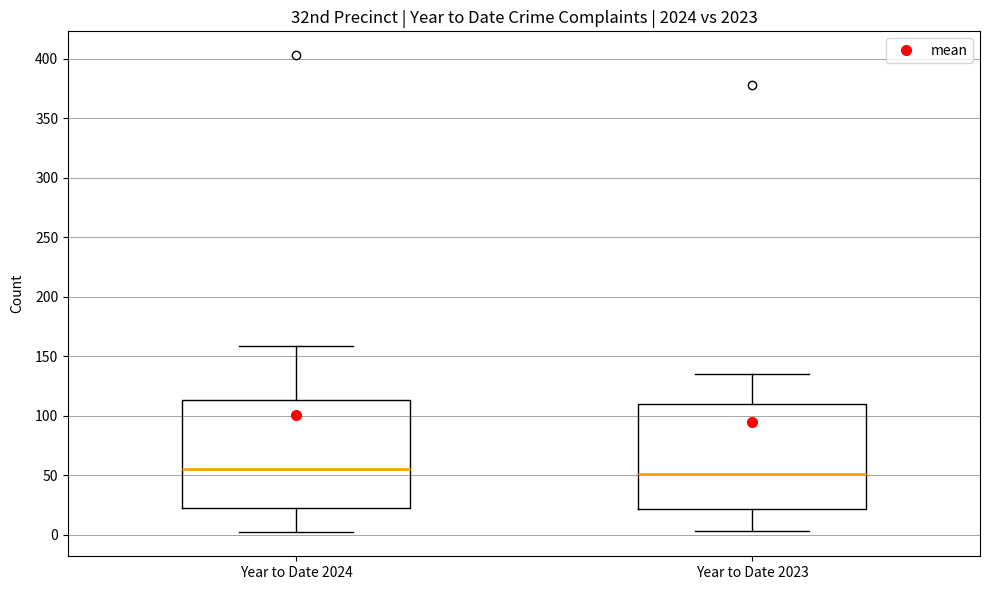

Where is the lower edge of the box for Year to Date 2024 on the y-axis? The values are not printed on the chart, so give them approximately, as read against the axis.

20